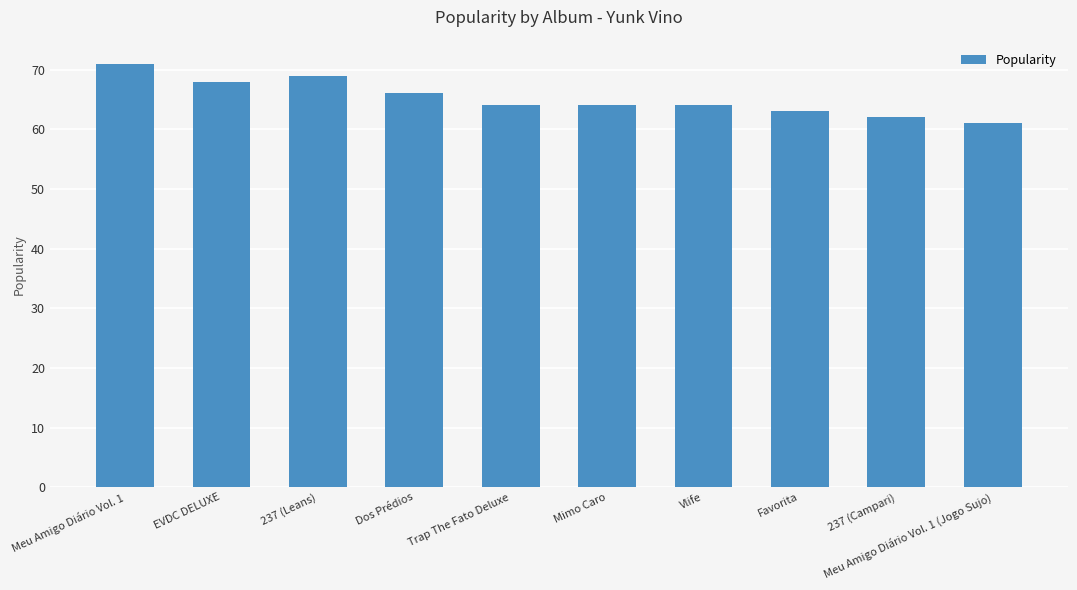

Count the number of data series in this chart.

1